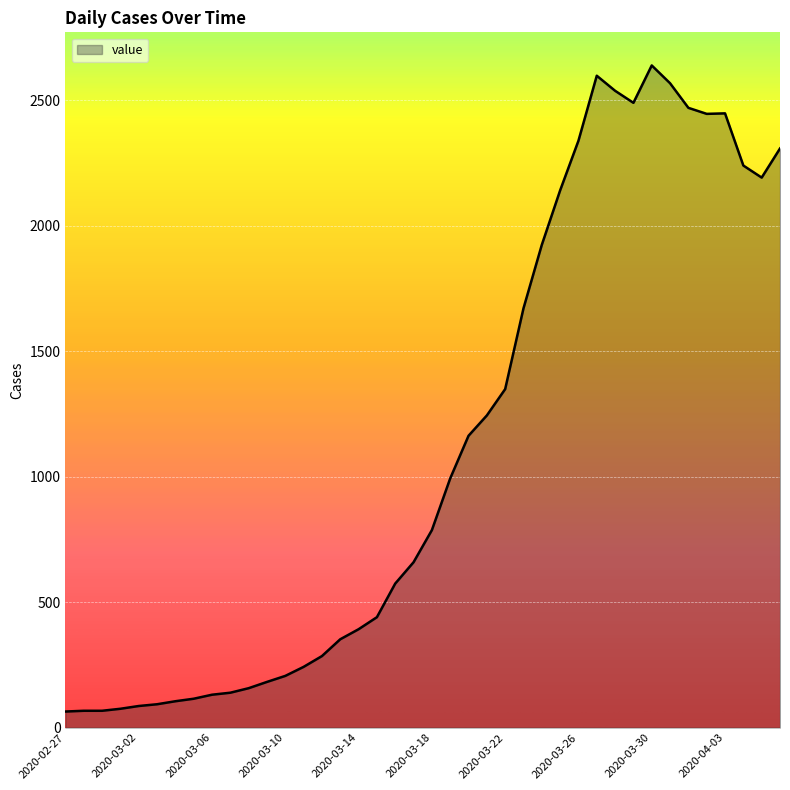

What is the difference between the maximum and minimum values?

2575